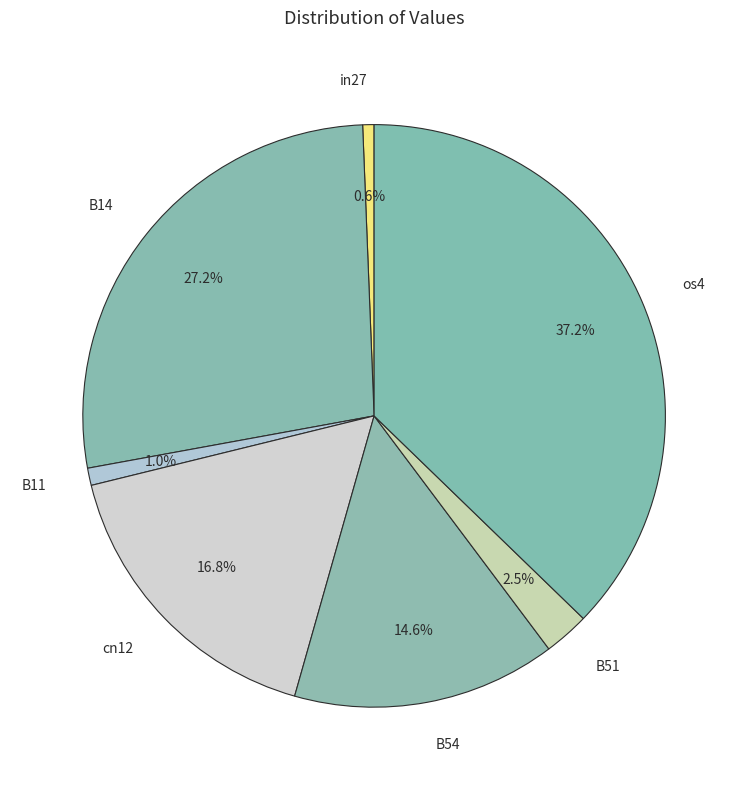

Is the sum of in27 and B11 greater than half?

No